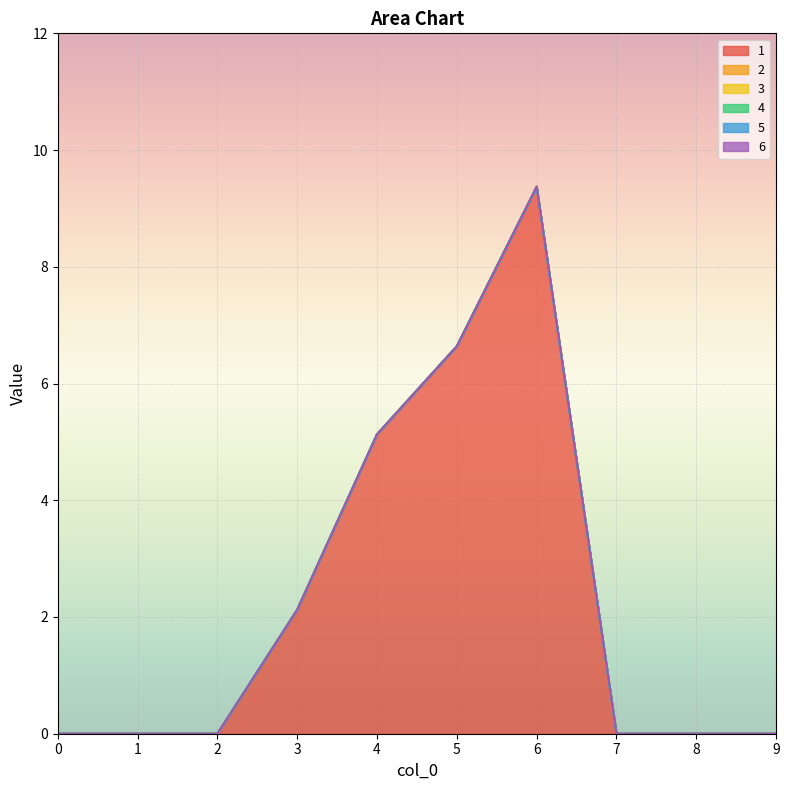

At how many categories does at least one series exceed 4?

3